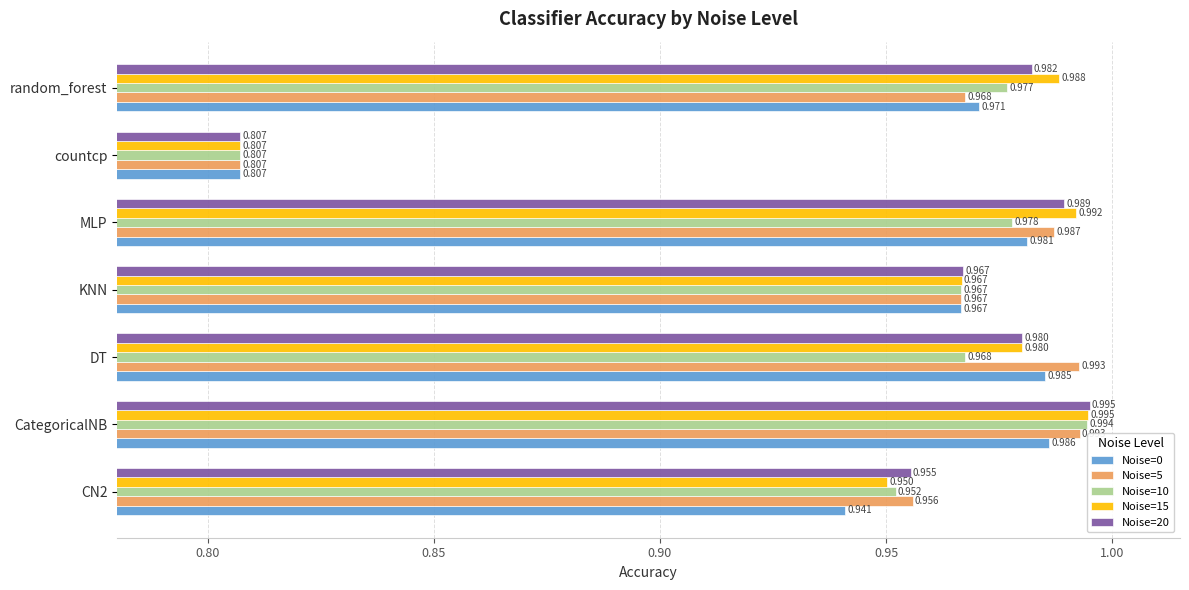

At which category is the sum across all series the highest?

CategoricalNB